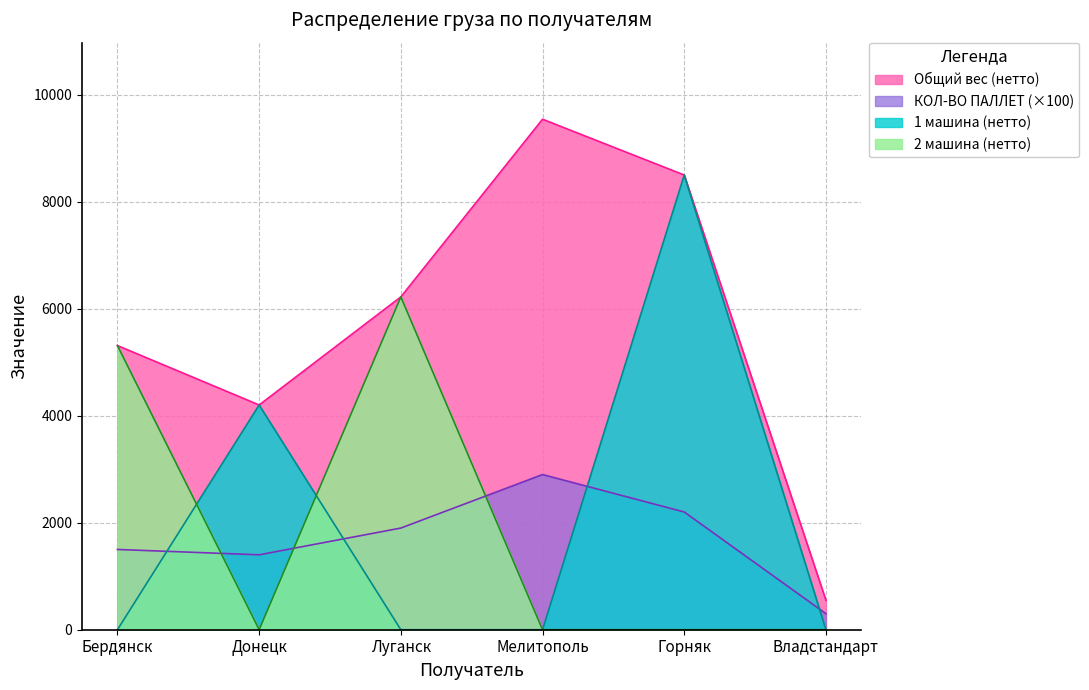

What is the difference between the maximum and minimum values in the 2 машина (нетто) series?

6220